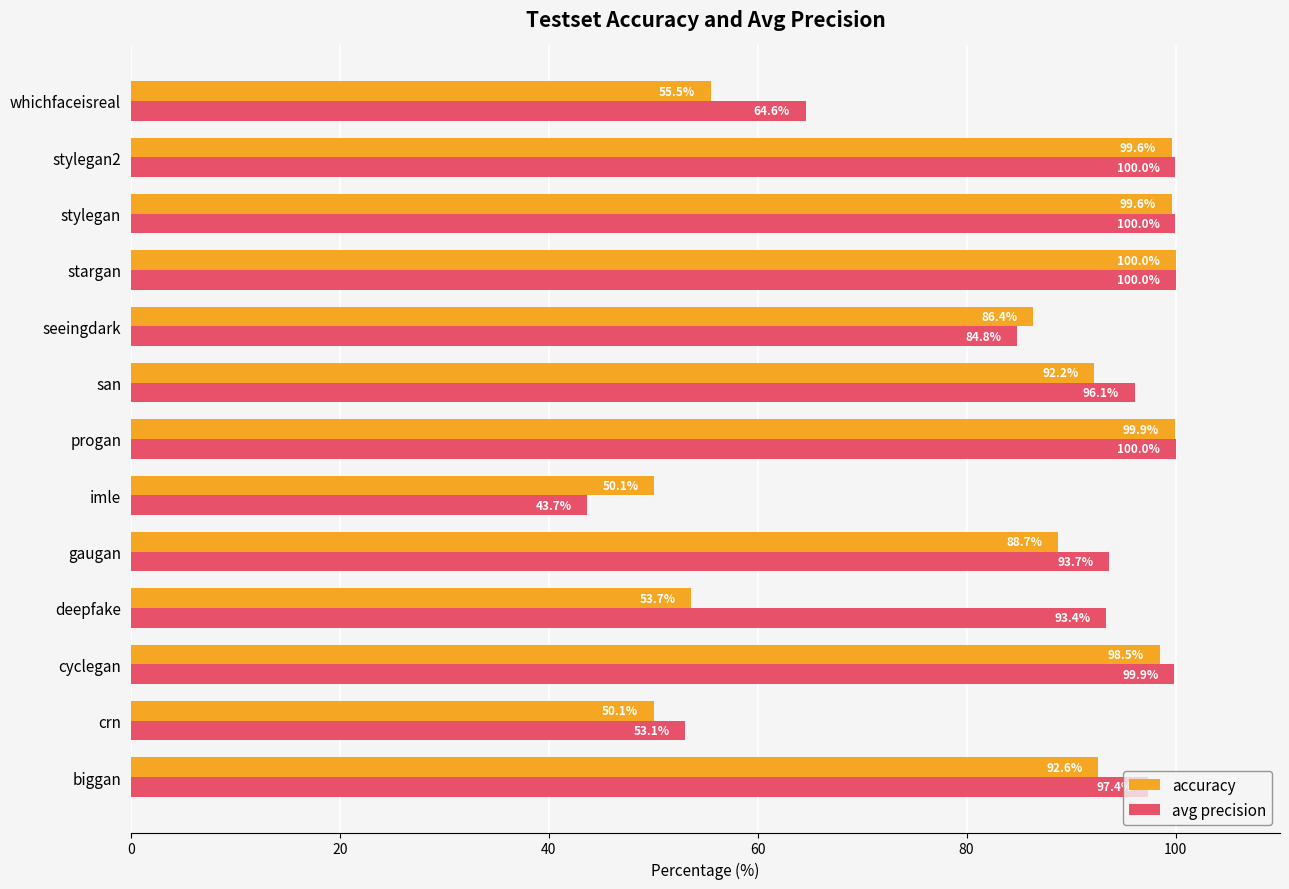

List the series in order of their overall mean, lowest first.

accuracy, avg precision